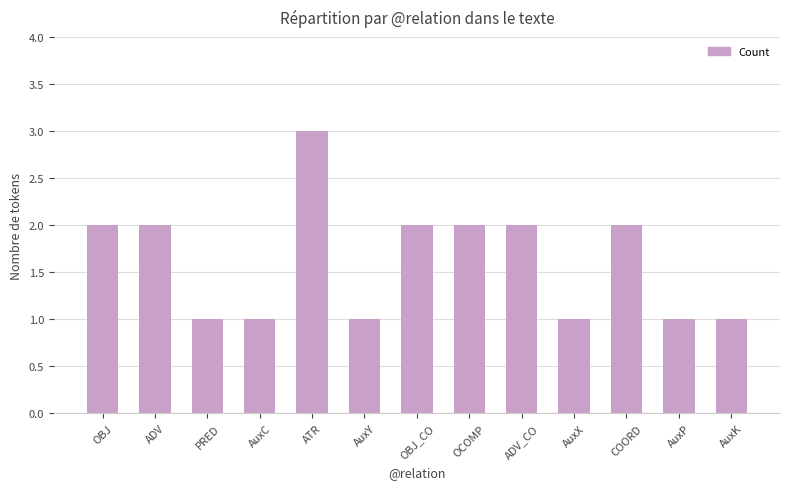

The value at COORD is 3. True or false?

False